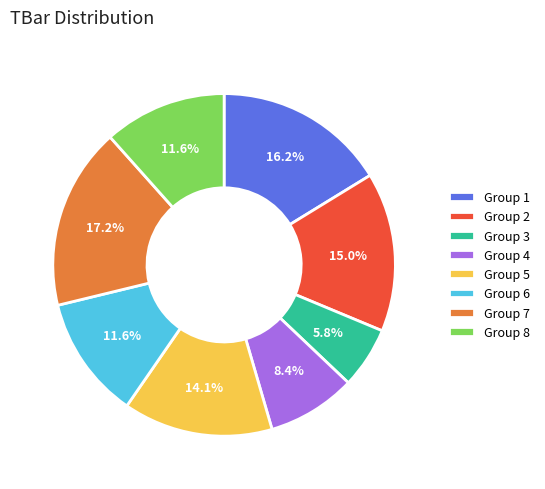

Combined, what portion of the pie is Group 7 and Group 8?

28.8%